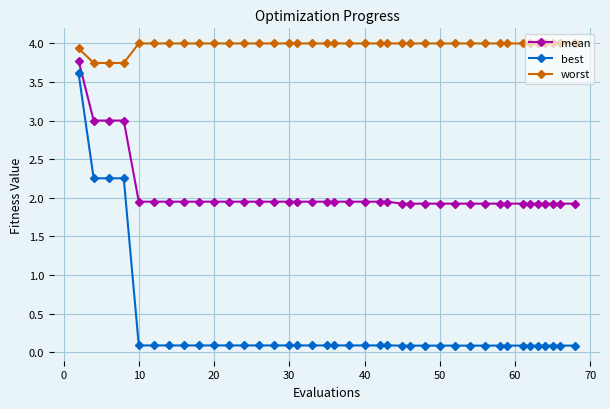

Which series has the largest total across all categories?

worst